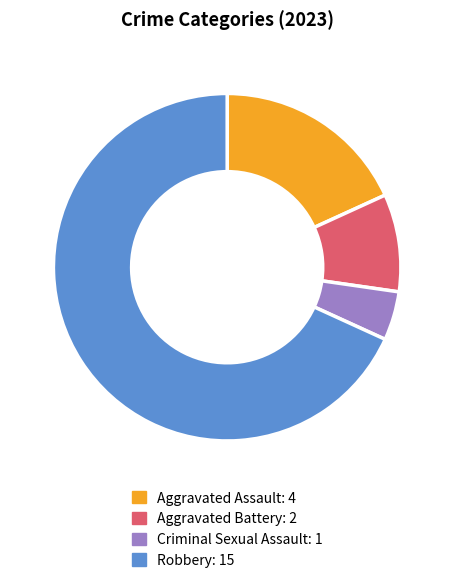

Between Robbery and Aggravated Assault, which is larger?

Robbery